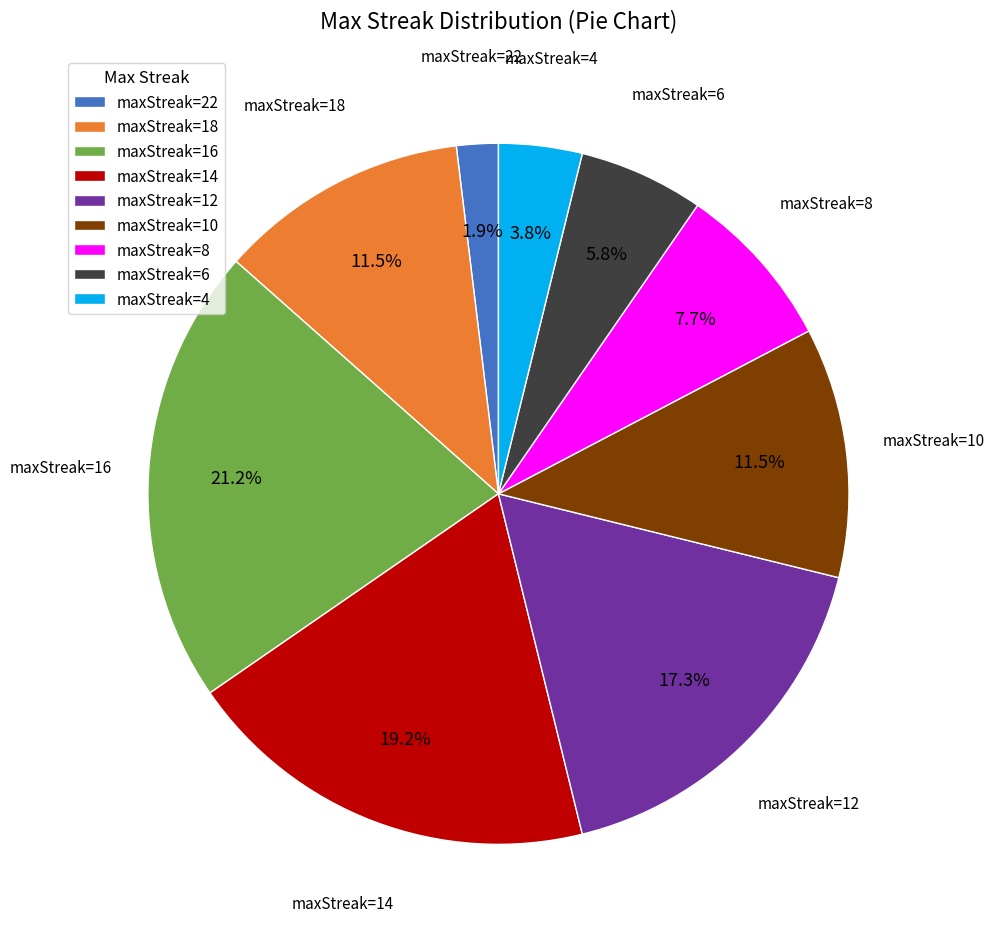

What portion of the pie excludes maxStreak=16?

78.8%